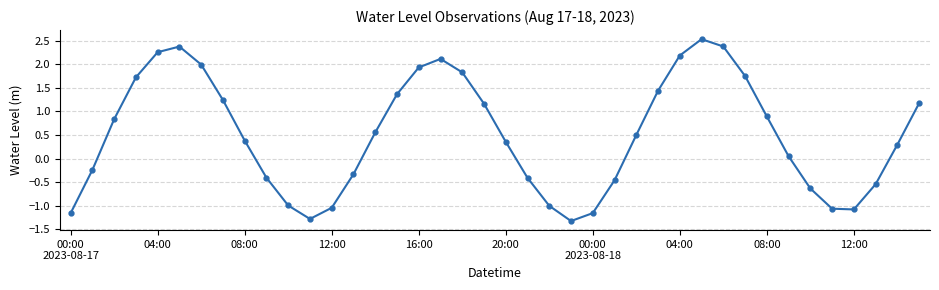

What is the value of the 35th point from the left?

-0.6